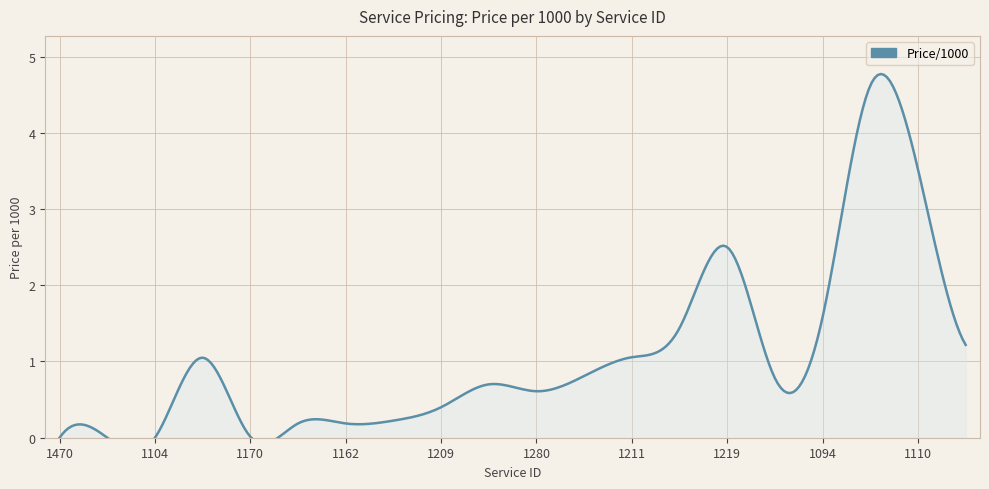

What is the difference between the maximum and minimum values?

4.6